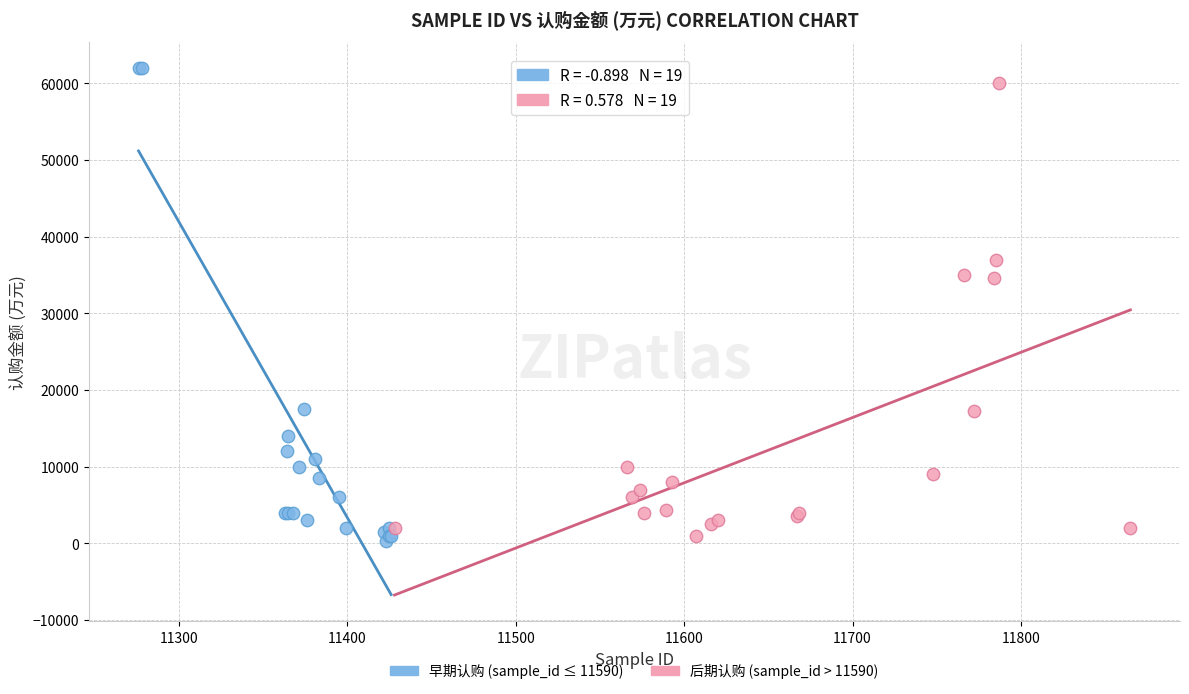

Which series reaches the maximum Y coordinate?

早期认购 (sample_id ≤ 11590)